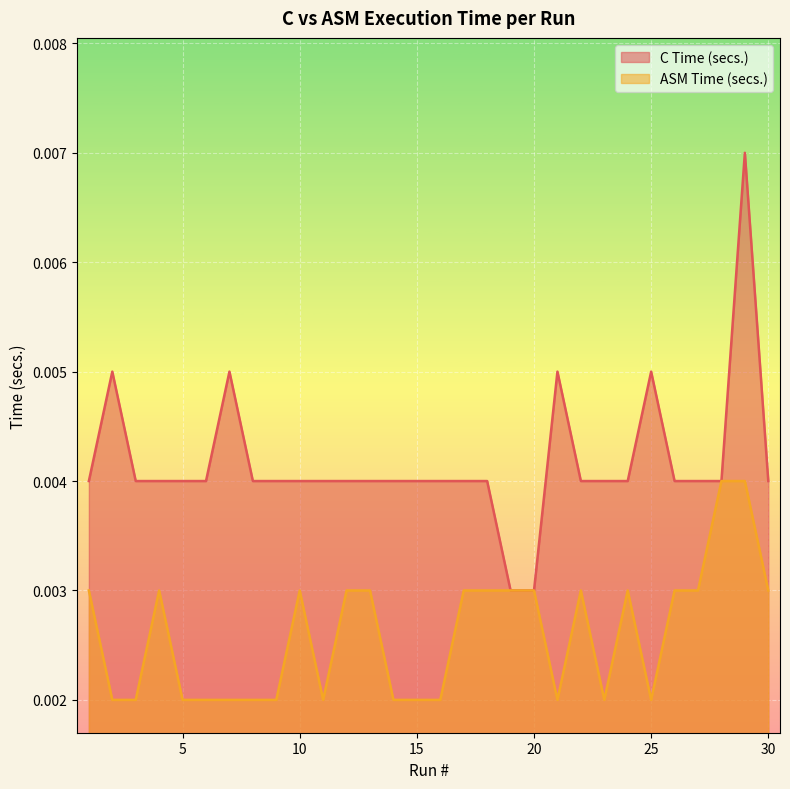

In ASM Time (secs.), how many points are lower than both neighbors (excluding endpoints)?

4